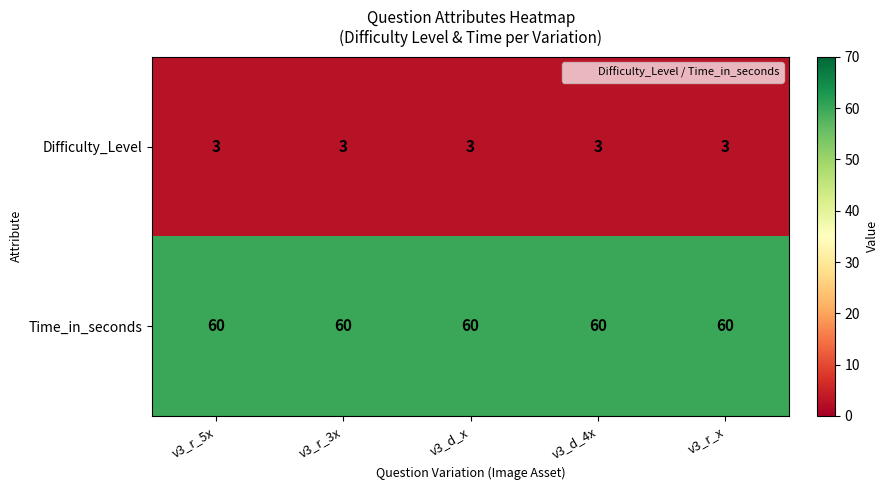

What is the difference between the highest and lowest values at v3_d_x?

57